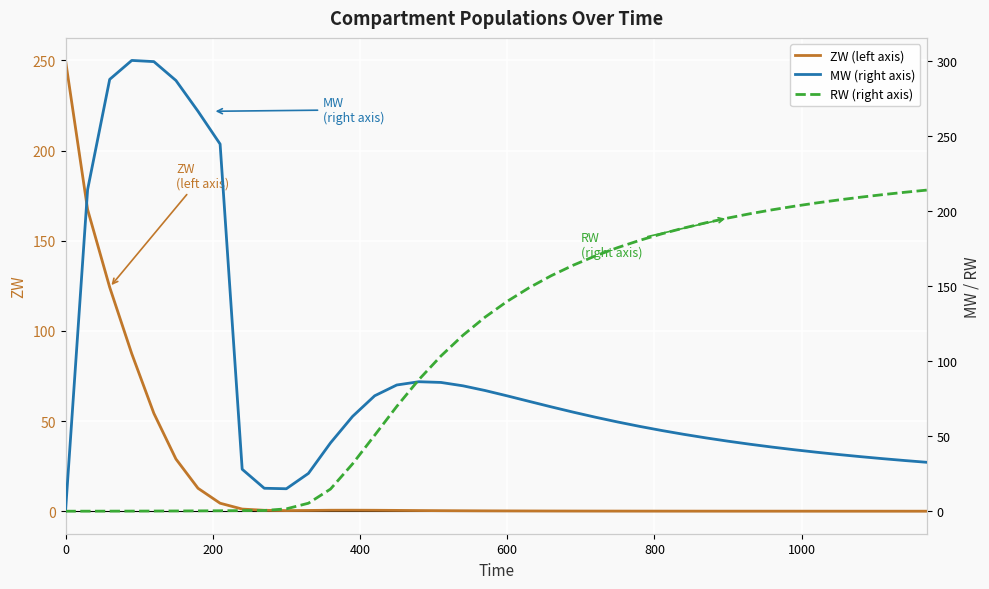

The ZW (left axis) series shows 154.7 at 0. True or false?

False